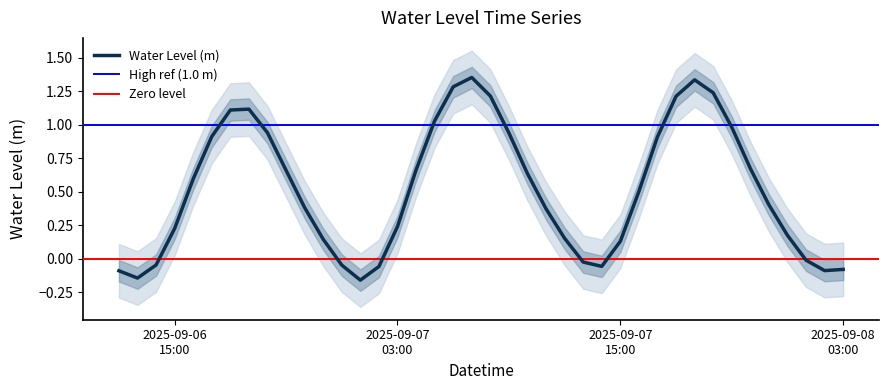

Reading left to right, list all the values displayed in this chart.

-0.1	-0.1	-0.0	0.2	0.6	0.9	1.1	1.1	0.9	0.7	0.4	0.1	-0.0	-0.2	-0.1	0.2	0.7	1.0	1.3	1.4	1.2	0.9	0.6	0.4	0.2	-0.0	-0.1	0.1	0.5	0.9	1.2	1.3	1.2	1.0	0.7	0.4	0.2	-0.0	-0.1	-0.1